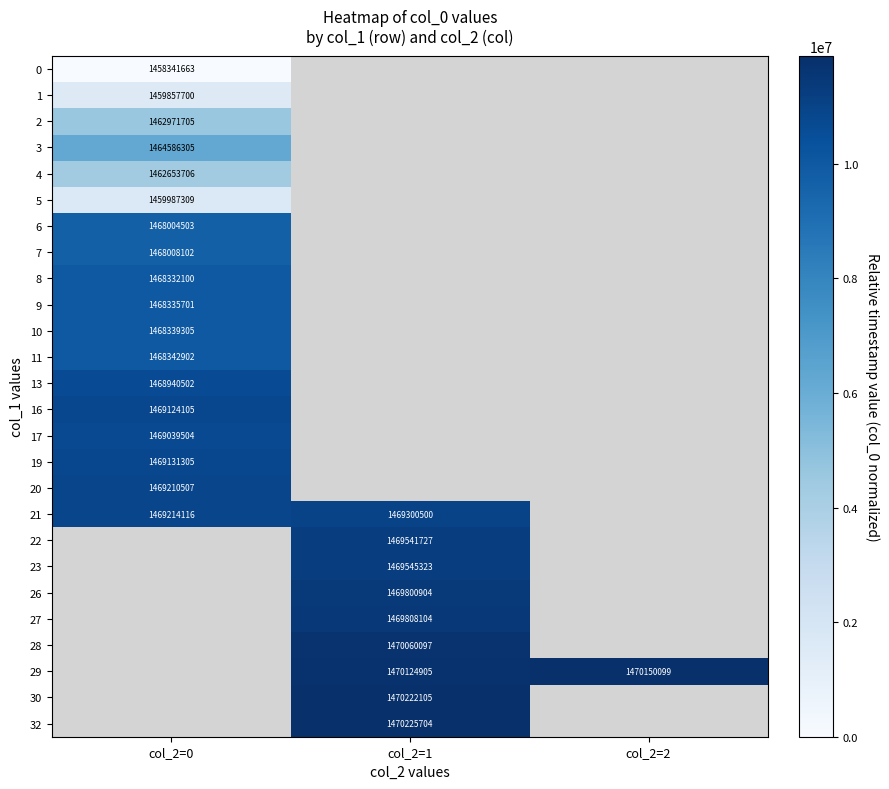

True or false: 21 has a value of 1469300500 at col_2=1.

True